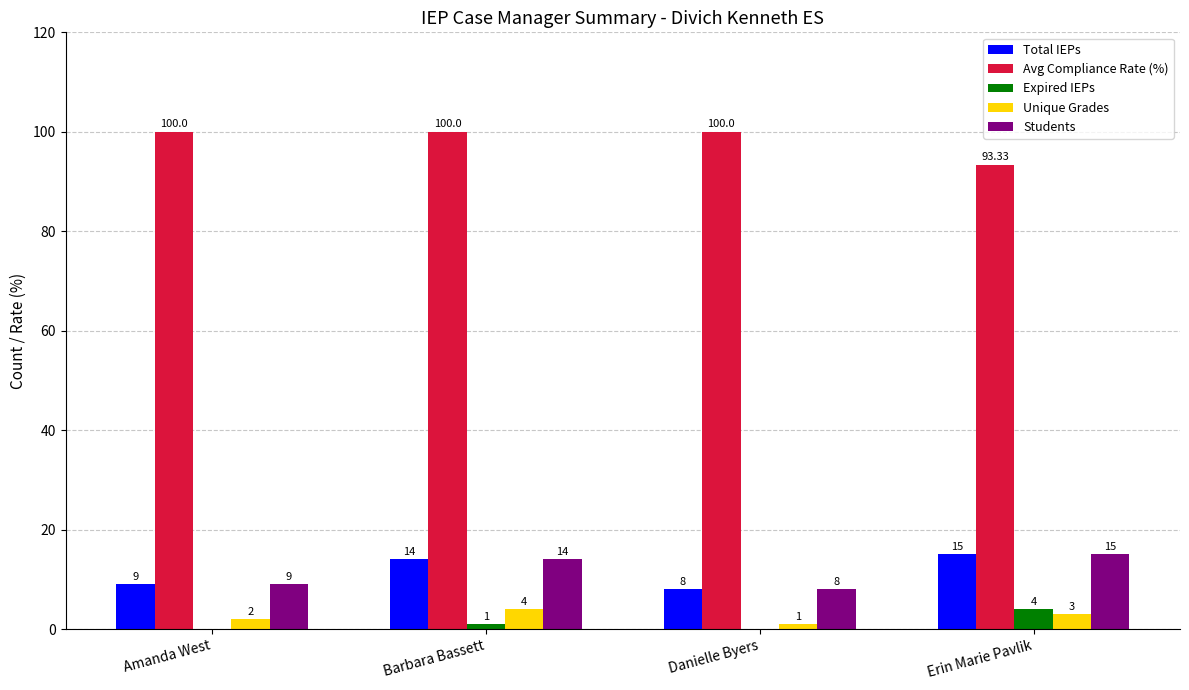

How many distinct data groups are displayed?

5